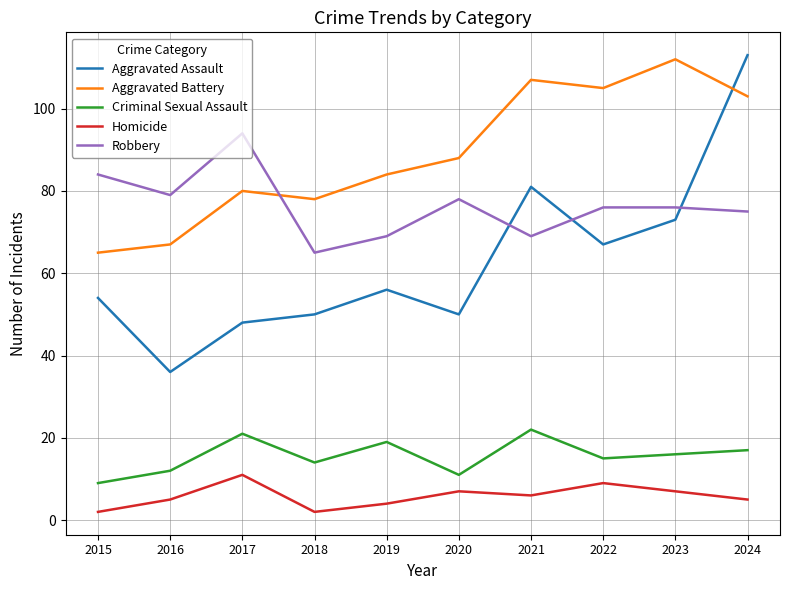

True or false: Robbery has more than 0 interior local peaks.

True